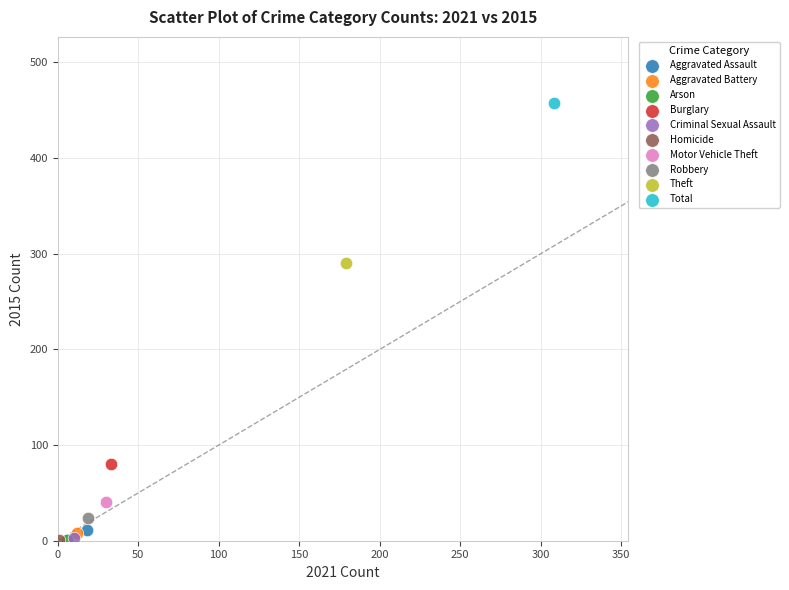

What are all the series names shown in the legend?

Aggravated Assault, Aggravated Battery, Arson, Burglary, Criminal Sexual Assault, Homicide, Motor Vehicle Theft, Robbery, Theft, Total